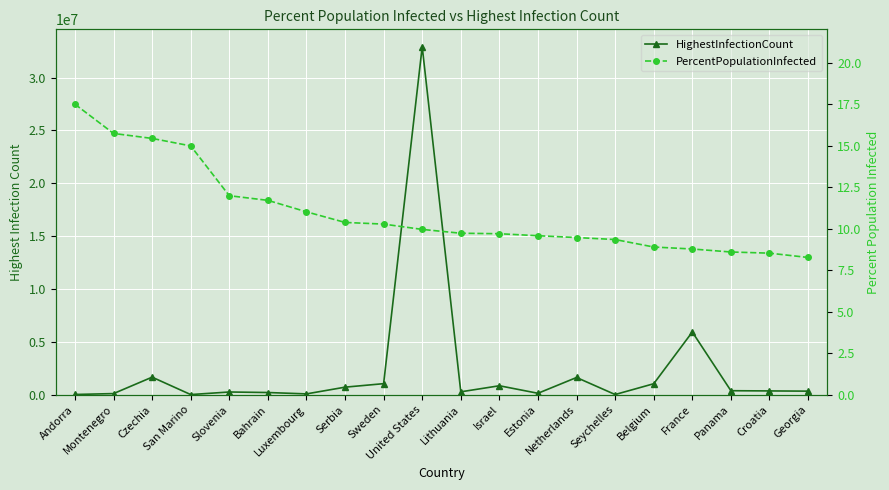

Which has a higher value, Lithuania or San Marino?

Lithuania